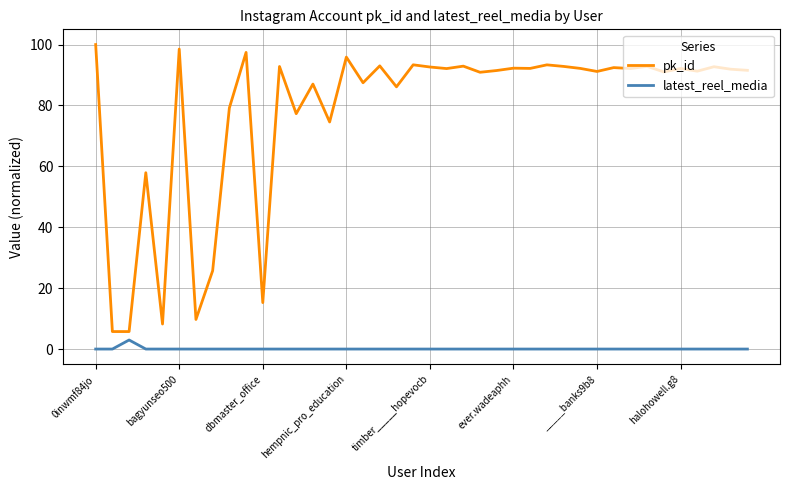

Which series has the largest range (max minus min)?

pk_id